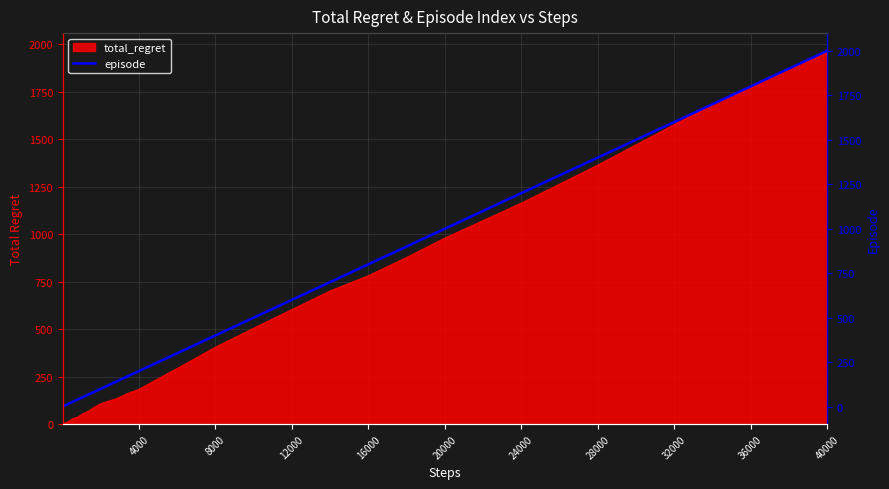

The chart shows a value of 3494 at 40000. True or false?

False